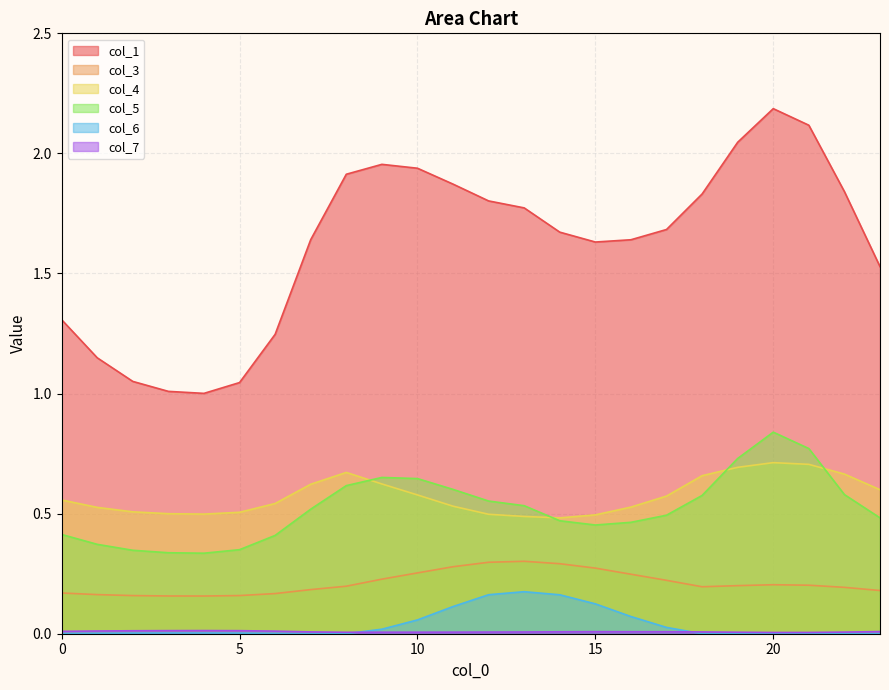

Which category has the lowest value in the col_1 series?

4